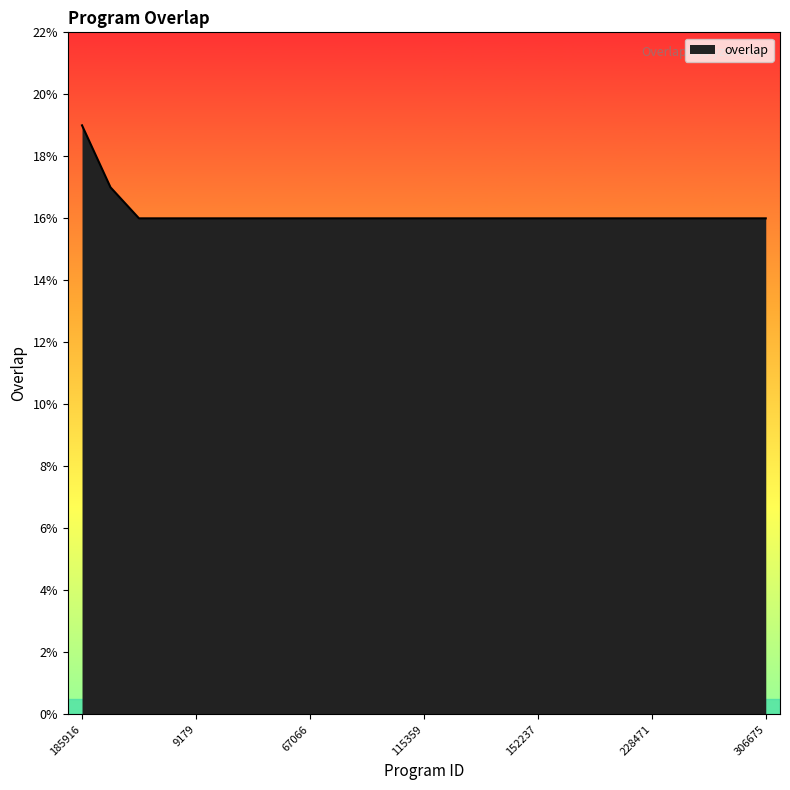

What is the average value?

16